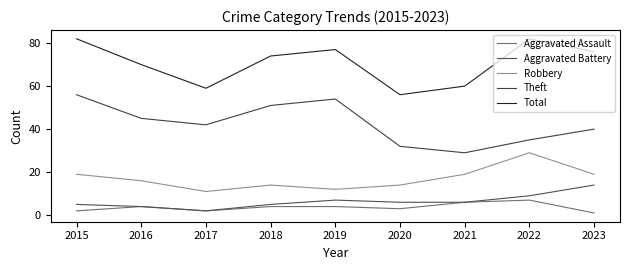

The Theft series shows 40 at 2023. True or false?

True